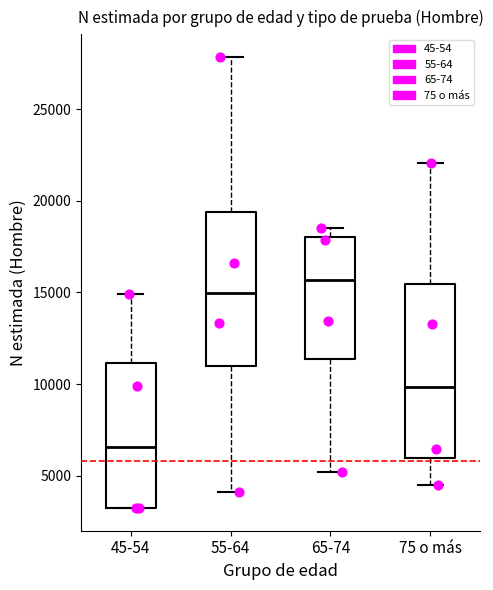

Which box has the highest median line?

65-74